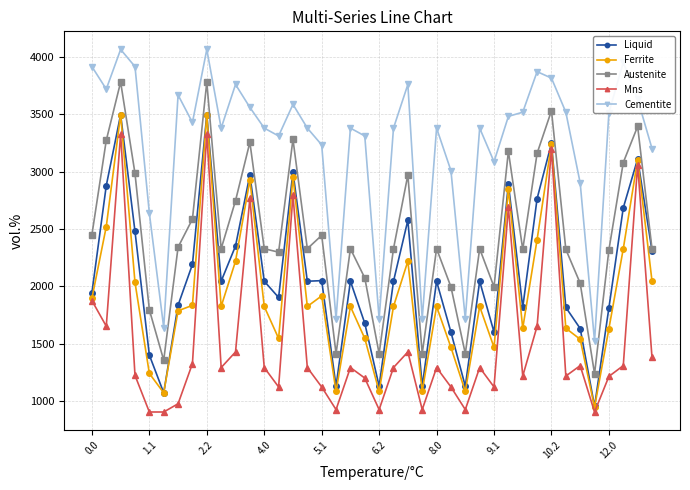

Does the chart display data point markers on the line(s)?

Yes